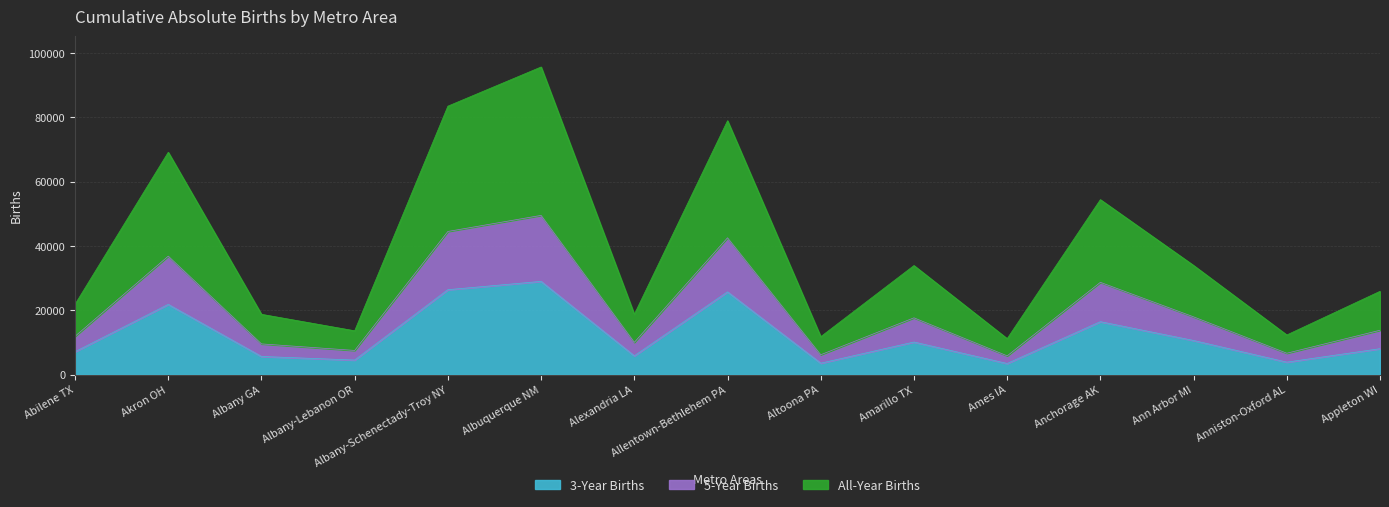

Reading left to right, transcribe all the data shown in this chart.

3_YEAR_ABS_BIRTHS: 7126	21849	5659	4537	26424	29009	5849	25749	3563	10149	3469	16473	10626	3892	8074
5_YEAR_ABS_BIRTHS: 11921	36860	9564	7530	44532	49530	10049	42562	6191	17671	5849	28708	17973	6662	13807
ALL_YEAR_ABS_BIRTHS: 21881	69159	18764	13642	83501	95682	18768	78967	11809	33935	11201	54430	33966	12345	25919